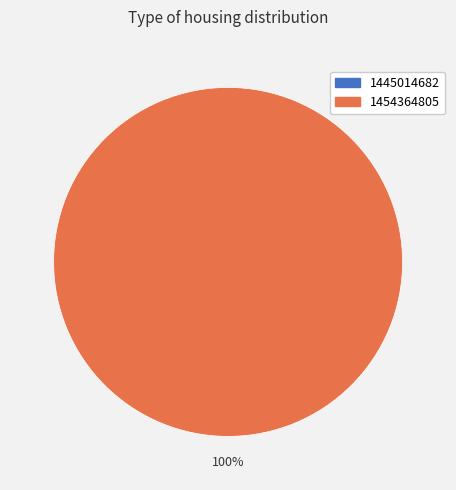

Is there any slice that represents more than half of the pie?

Yes